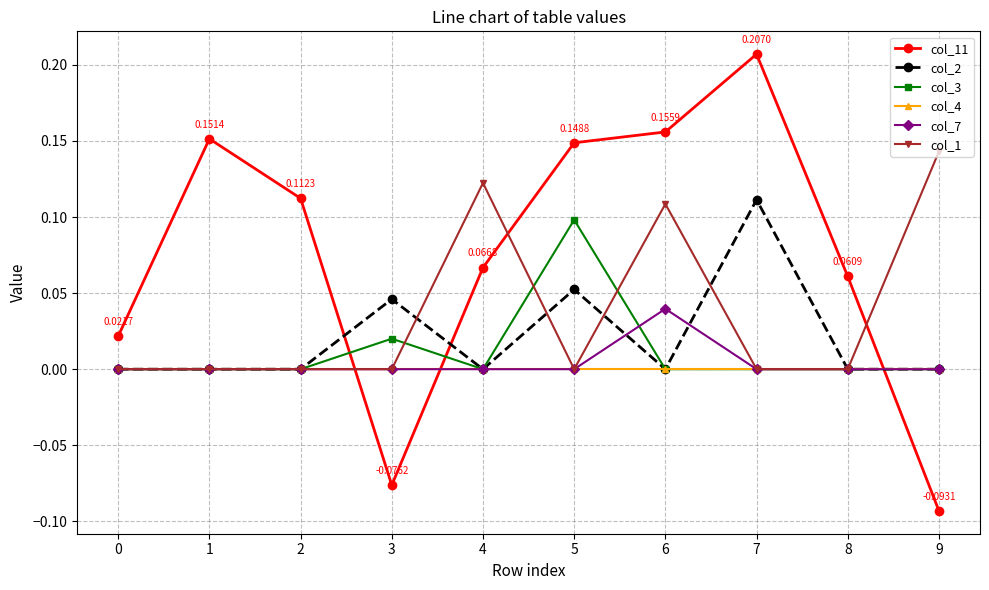

Between which two adjacent categories do col_11 and col_2 first intersect?

2 and 3